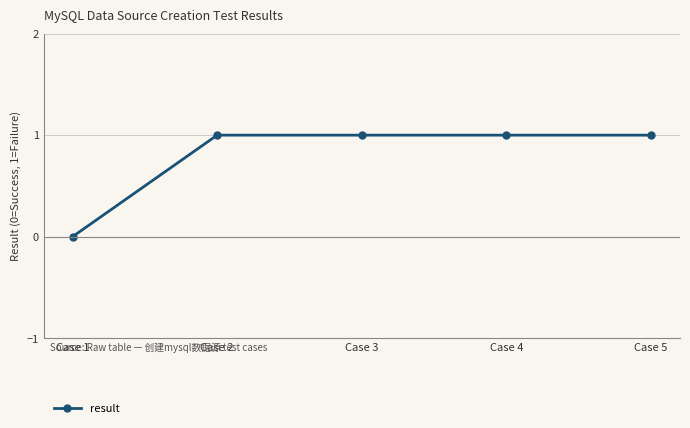

What is the sum of all values?

4